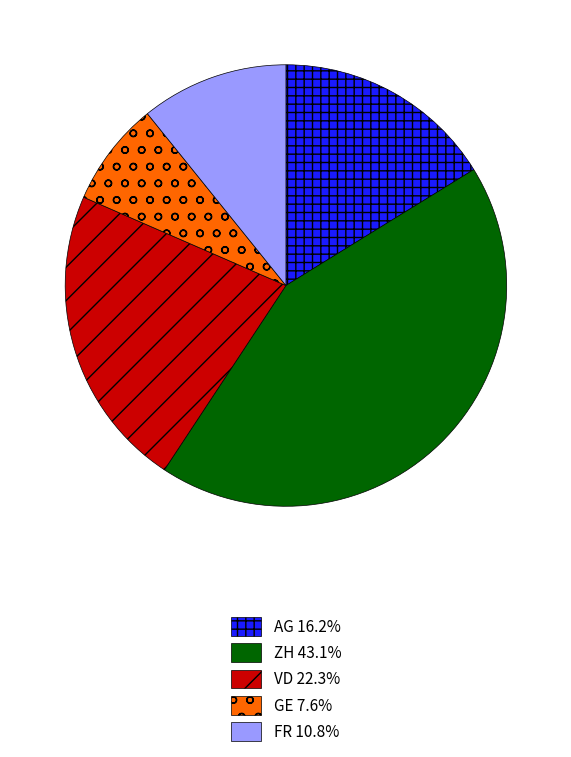

Do FR 10.8% and VD 22.3% together represent more than half of the pie?

No